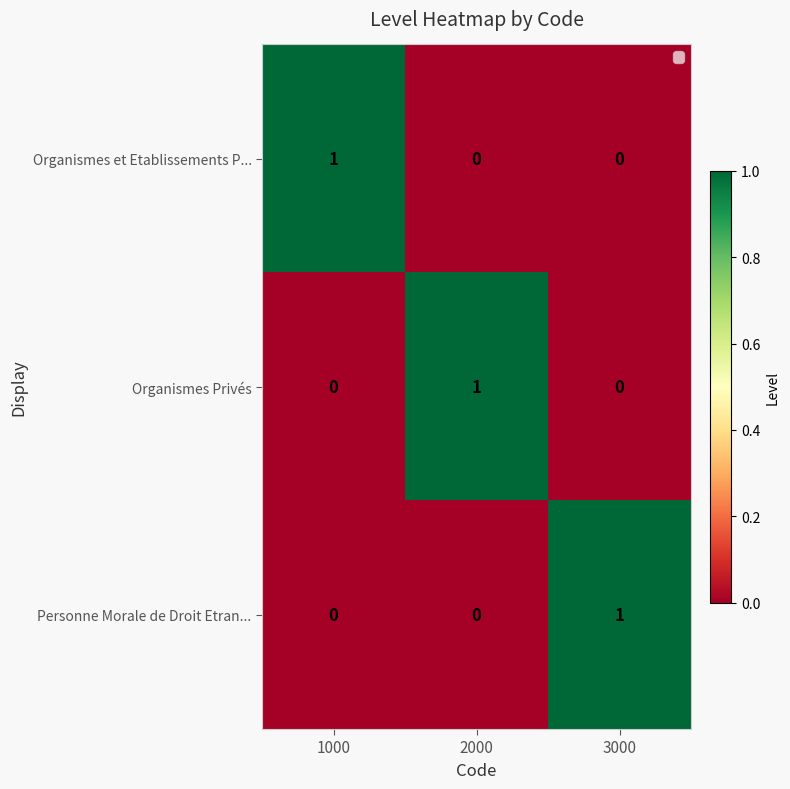

The value of Organismes Privés at 3000 is 0. True or false?

True